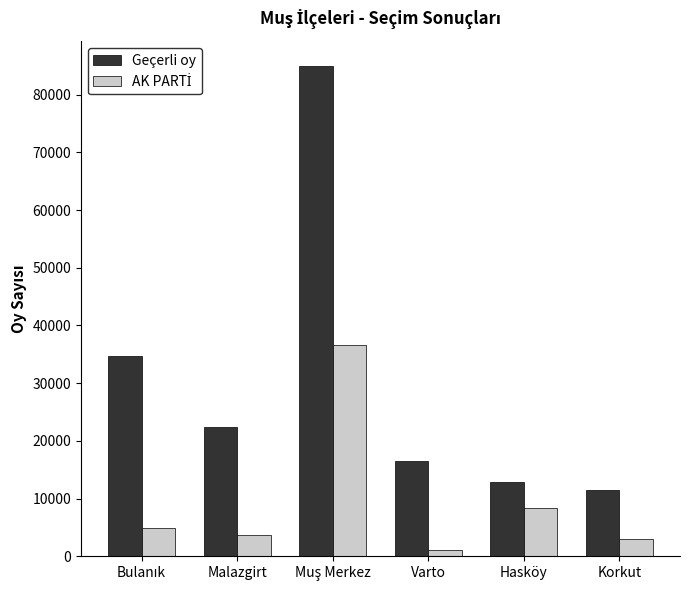

Which series has the largest range (max minus min)?

Geçerli oy